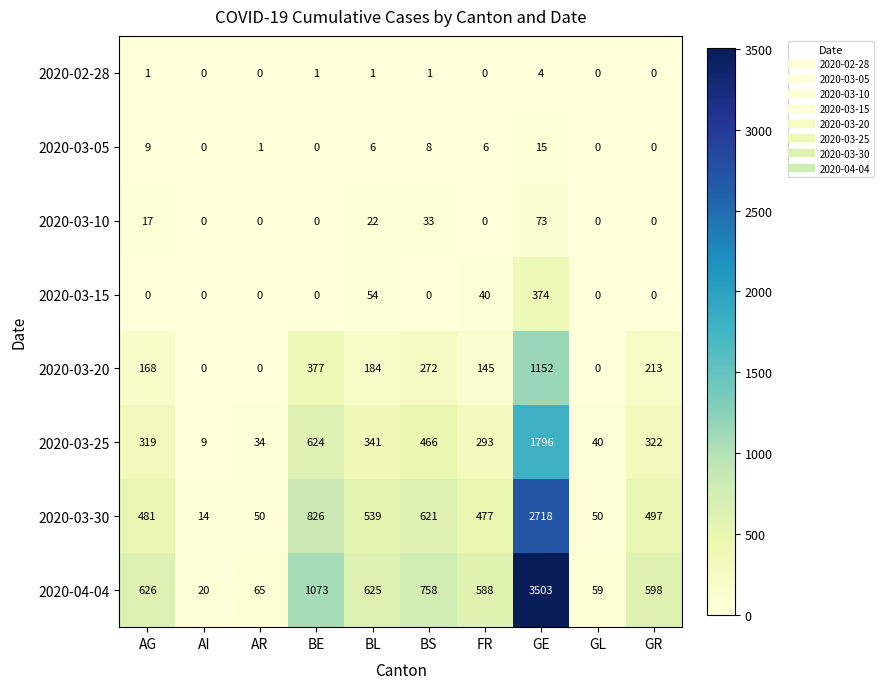

What is the spread (max minus min) of values at BS?

758